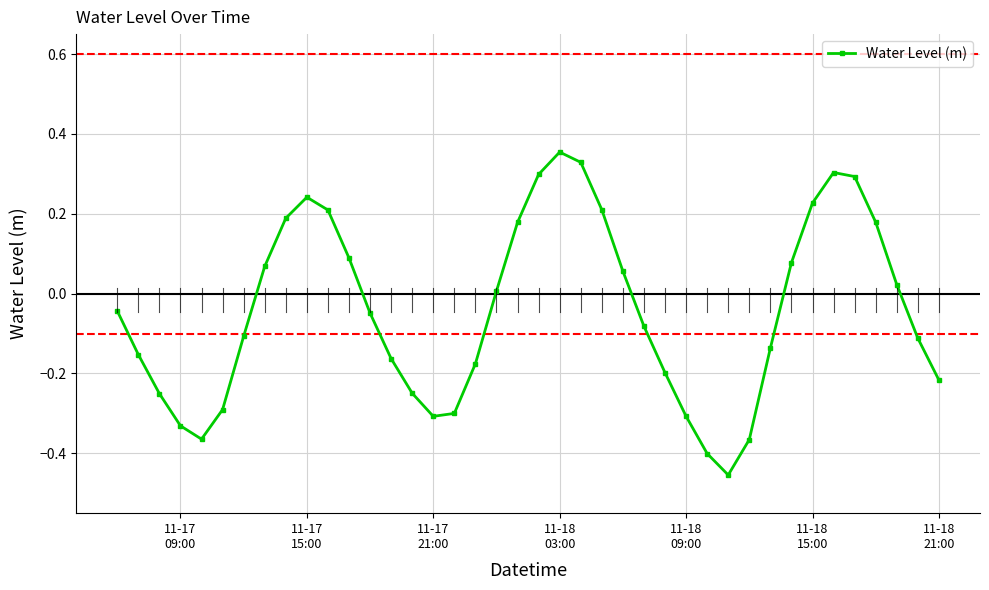

True or false: there are more than 0 points higher than both neighbors.

True